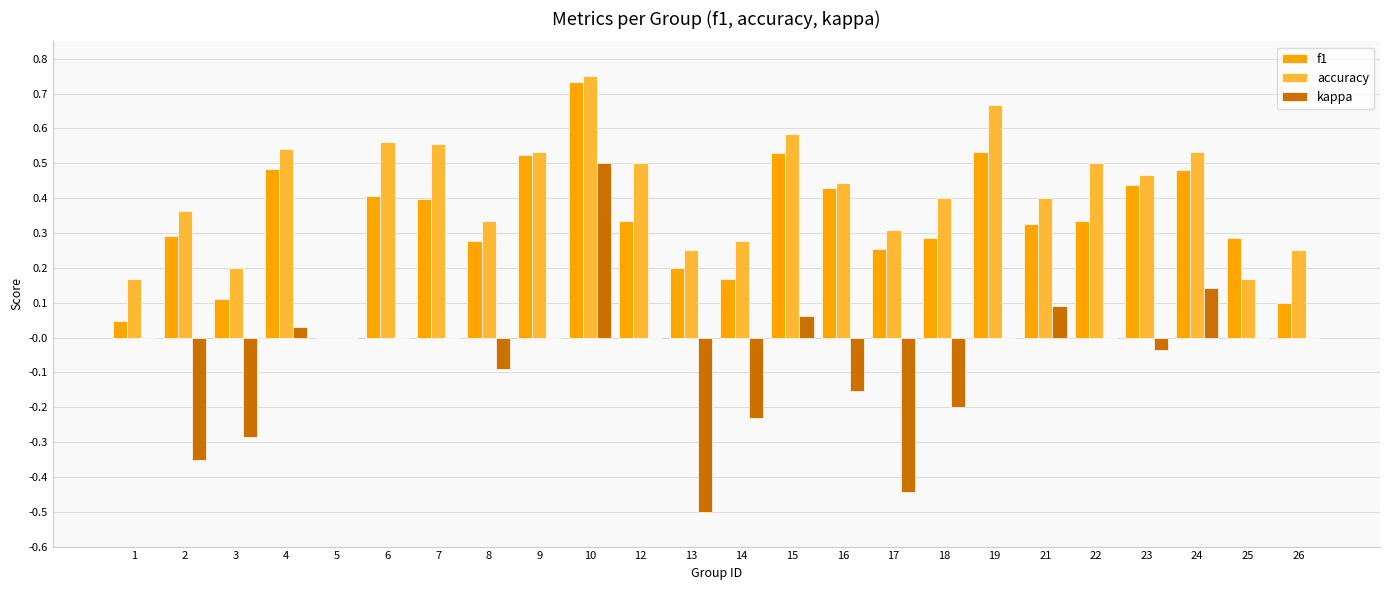

What is the sum of all f1 values?

8.0